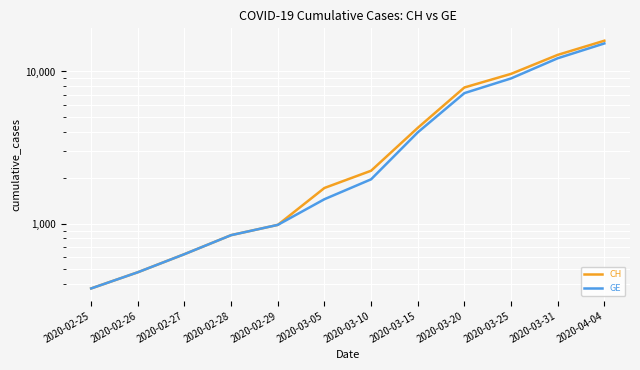

Between 2020-03-25 and 2020-02-26, which is larger?

2020-03-25